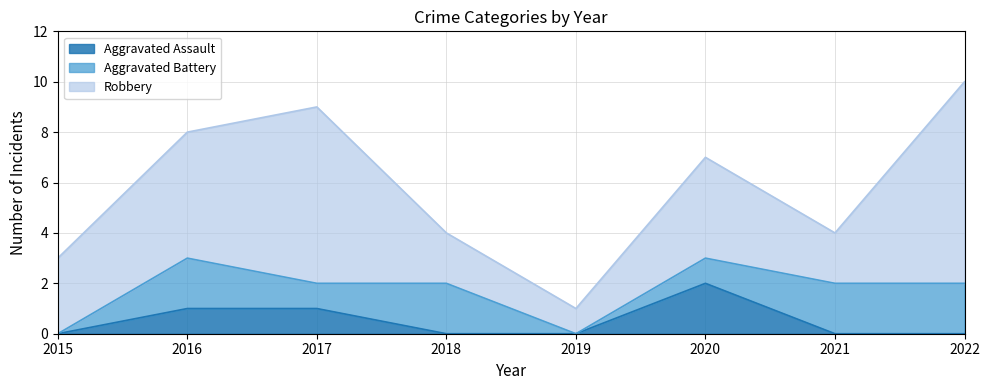

What is the difference between the maximum and minimum values in the Robbery series?

7